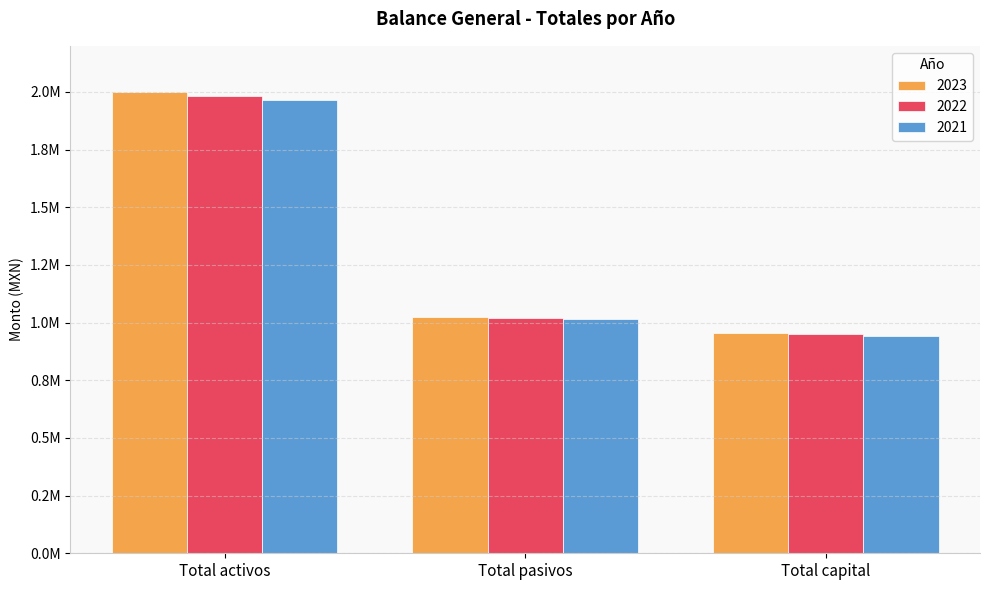

What are all the series names shown in the legend?

2023, 2022, 2021